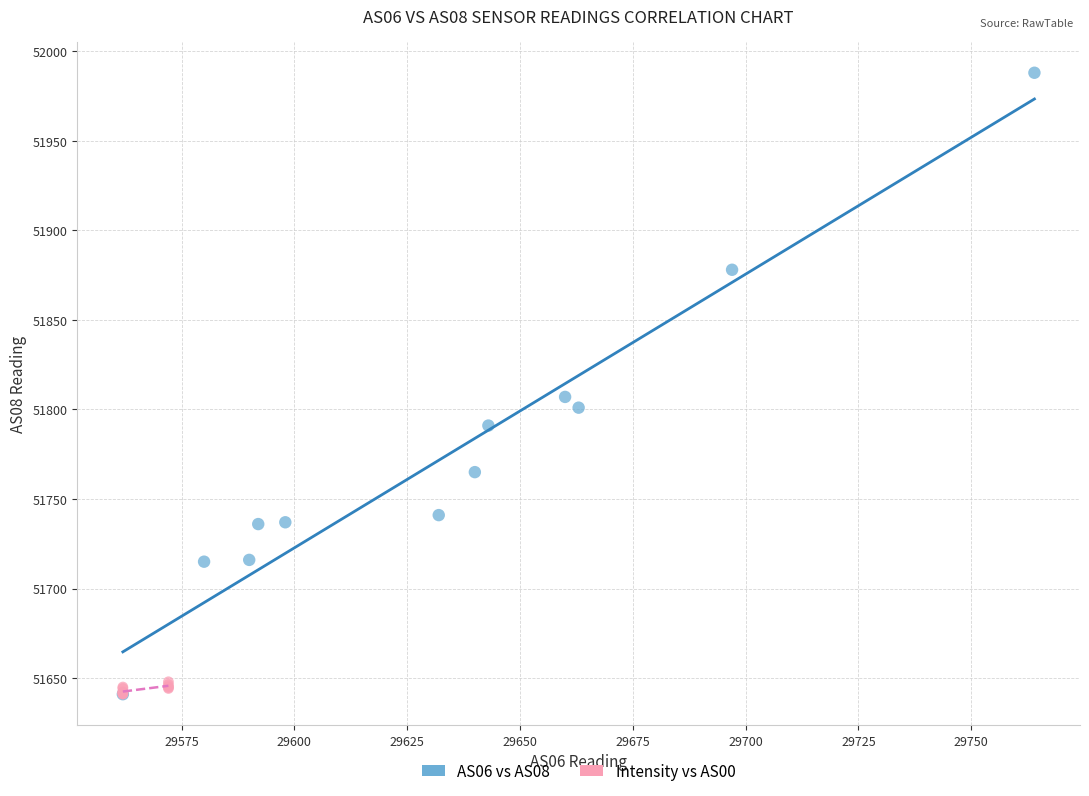

Which series reaches the maximum Y coordinate?

AS06 vs AS08